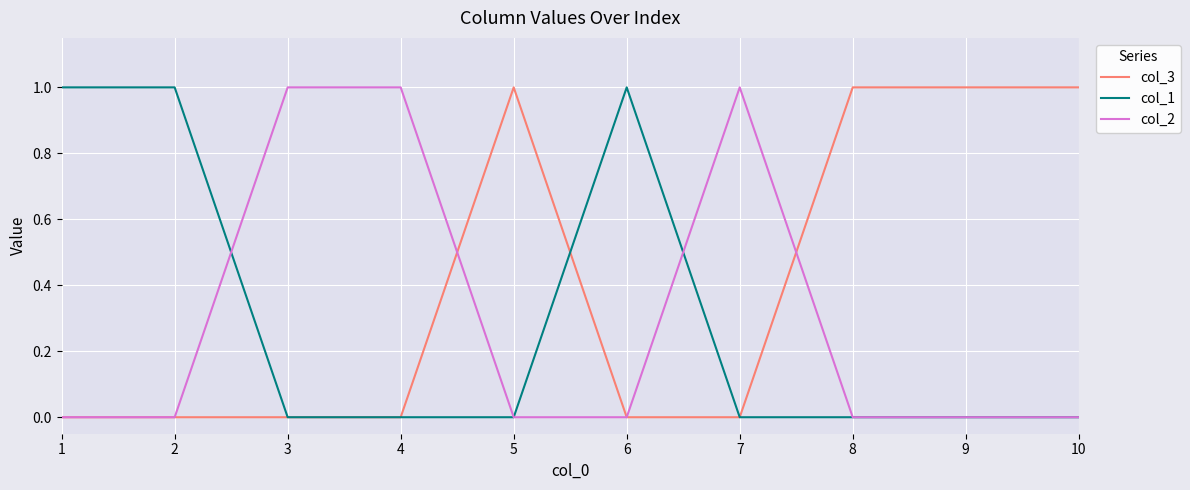

What is the sum of all col_1 values?

3